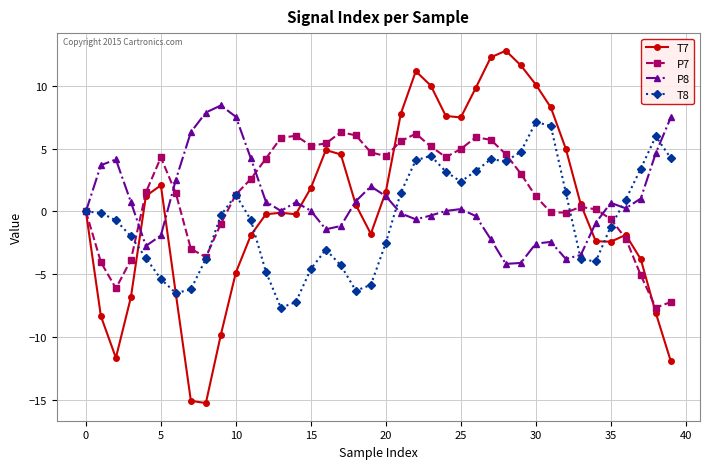

How many categories are shown in the chart?

40